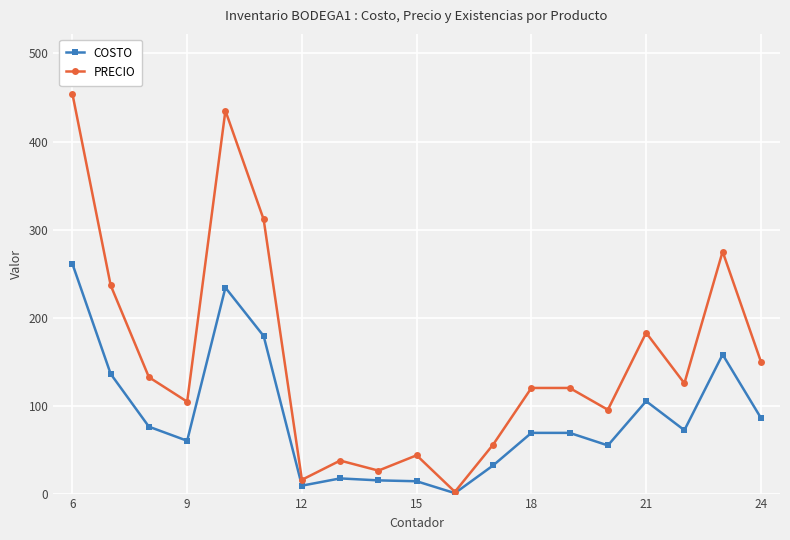

Rank the series by their average value, from lowest to highest.

COSTO, PRECIO